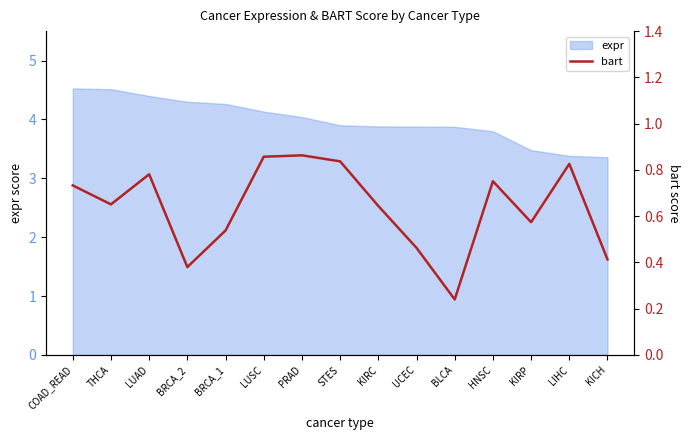

True or false: the data has more than 1 interior local peaks.

True